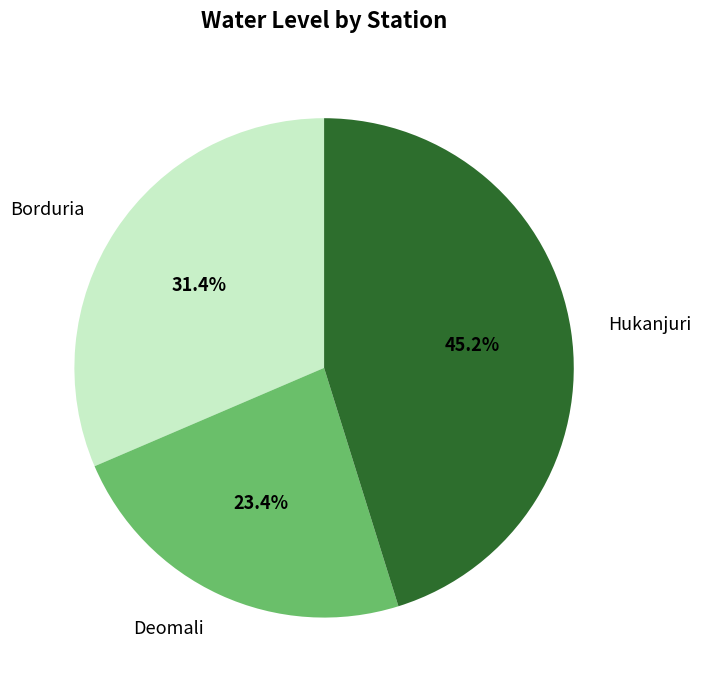

True or false: Hukanjuri accounts for 38% of the total.

False